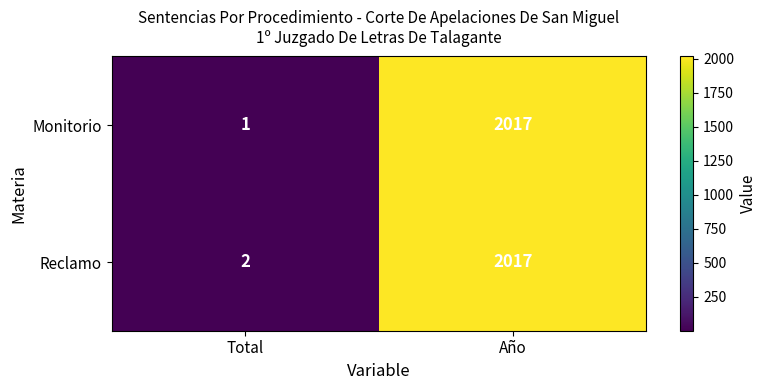

At which category is the sum across all series the highest?

Año